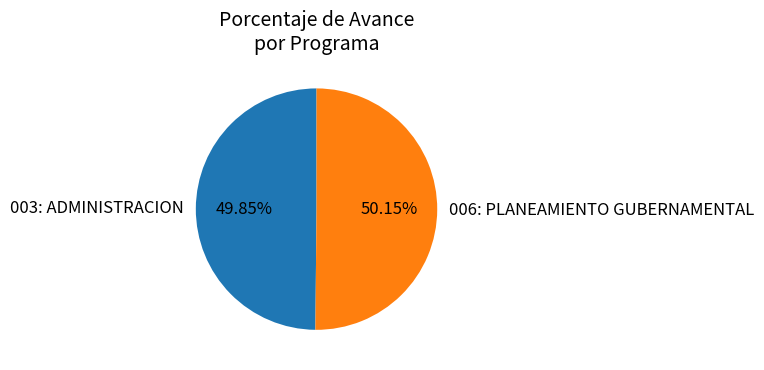

Do 006: PLANEAMIENTO GUBERNAMENTAL and 003: ADMINISTRACION together represent more than half of the pie?

Yes